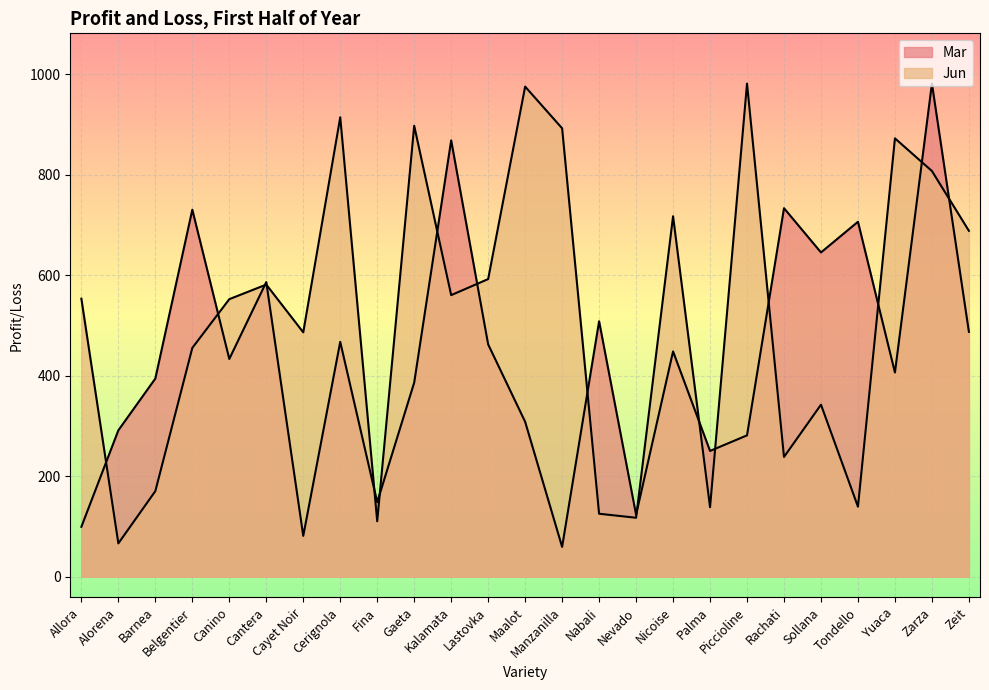

What is the sum of the Jun values at Nevado and Rachati?

355